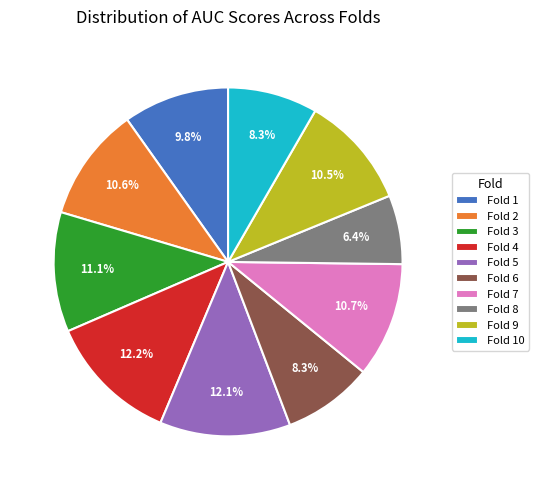

How much of the chart is everything except Fold 4?

87.8%